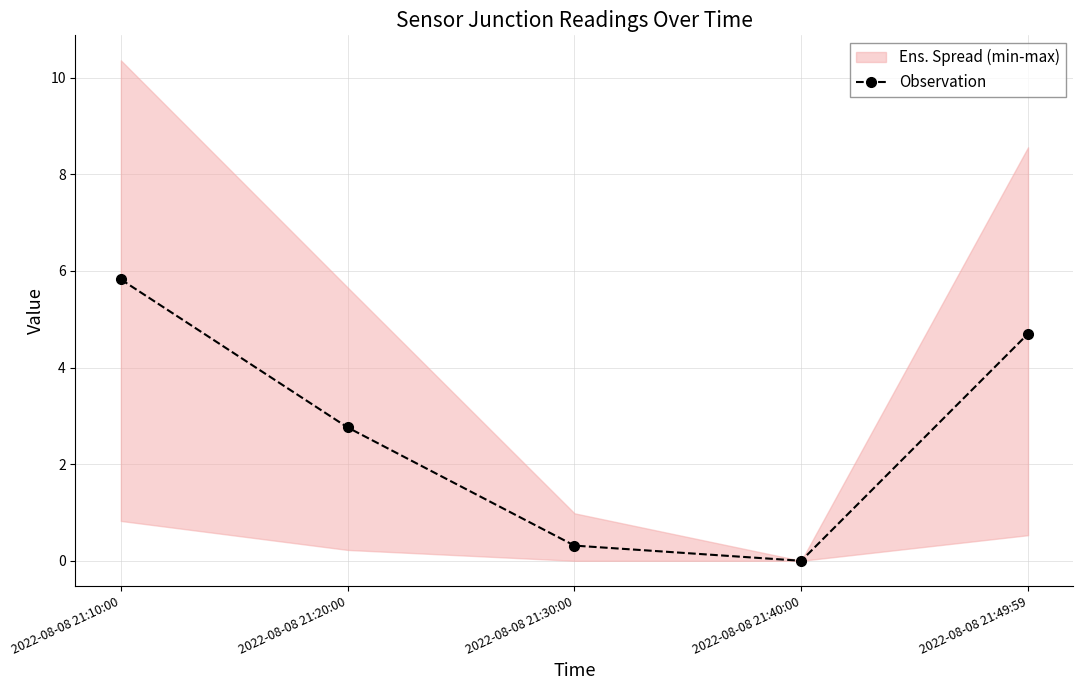

Where is the data nearest to the value 2?

2022-08-08 21:20:00